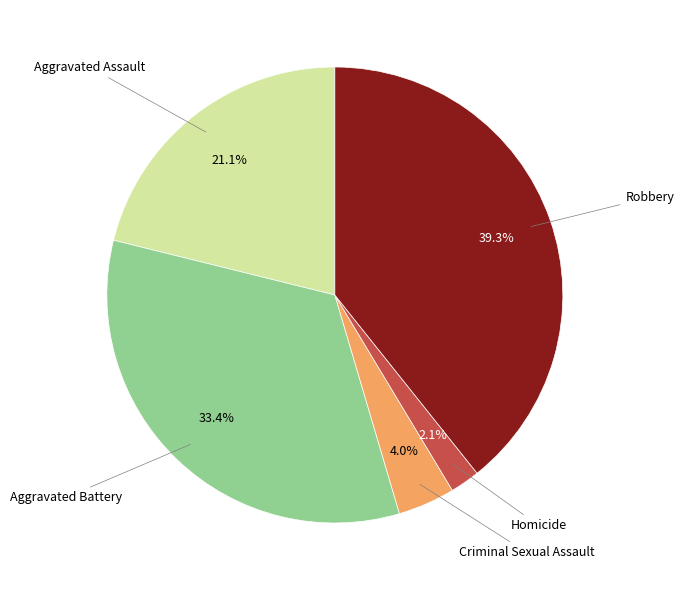

Does any single category account for the majority?

No